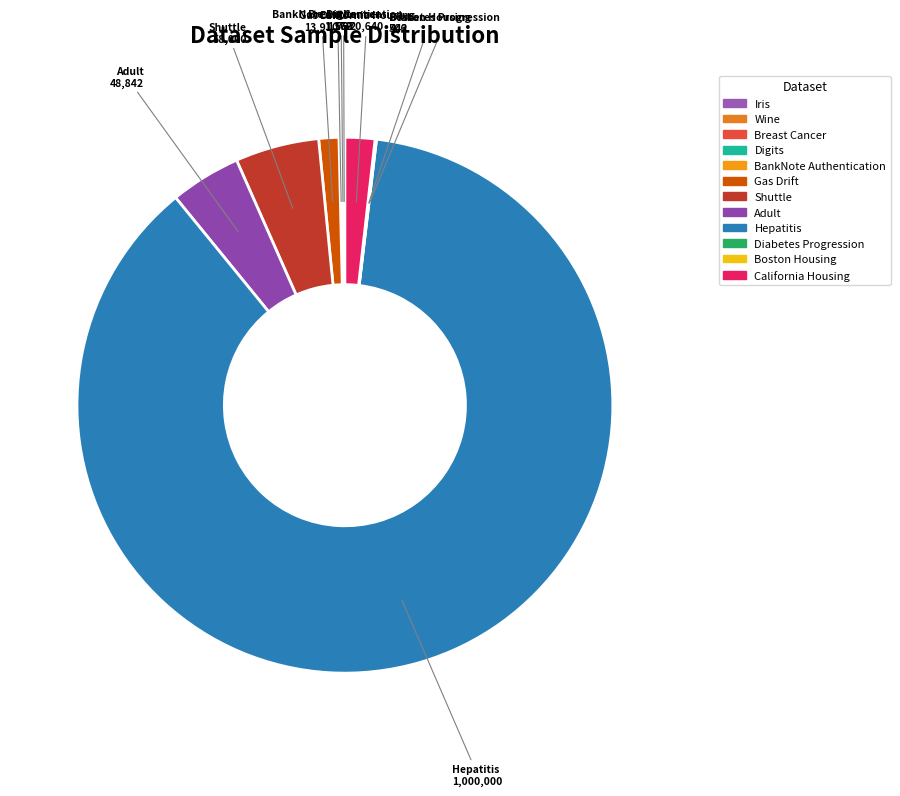

Which slice is the smallest?

Iris